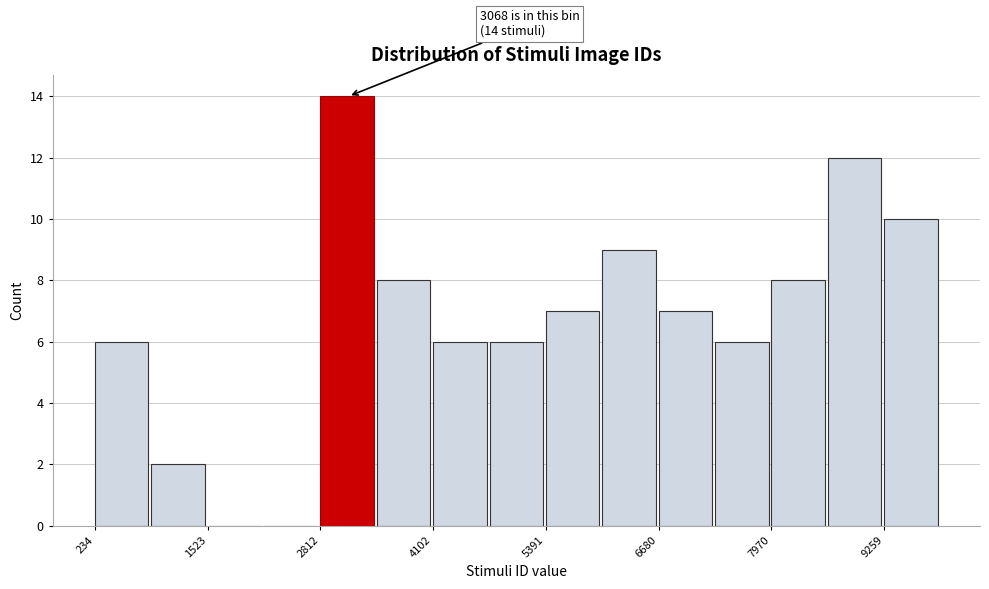

Read against the x-axis, roughly where is the centre of the tallest bar?

3200